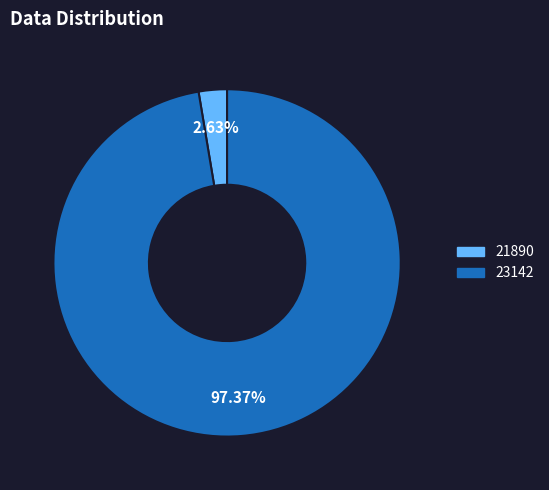

To the nearest percent, what is the difference between the largest and smallest slice percentages?

95%